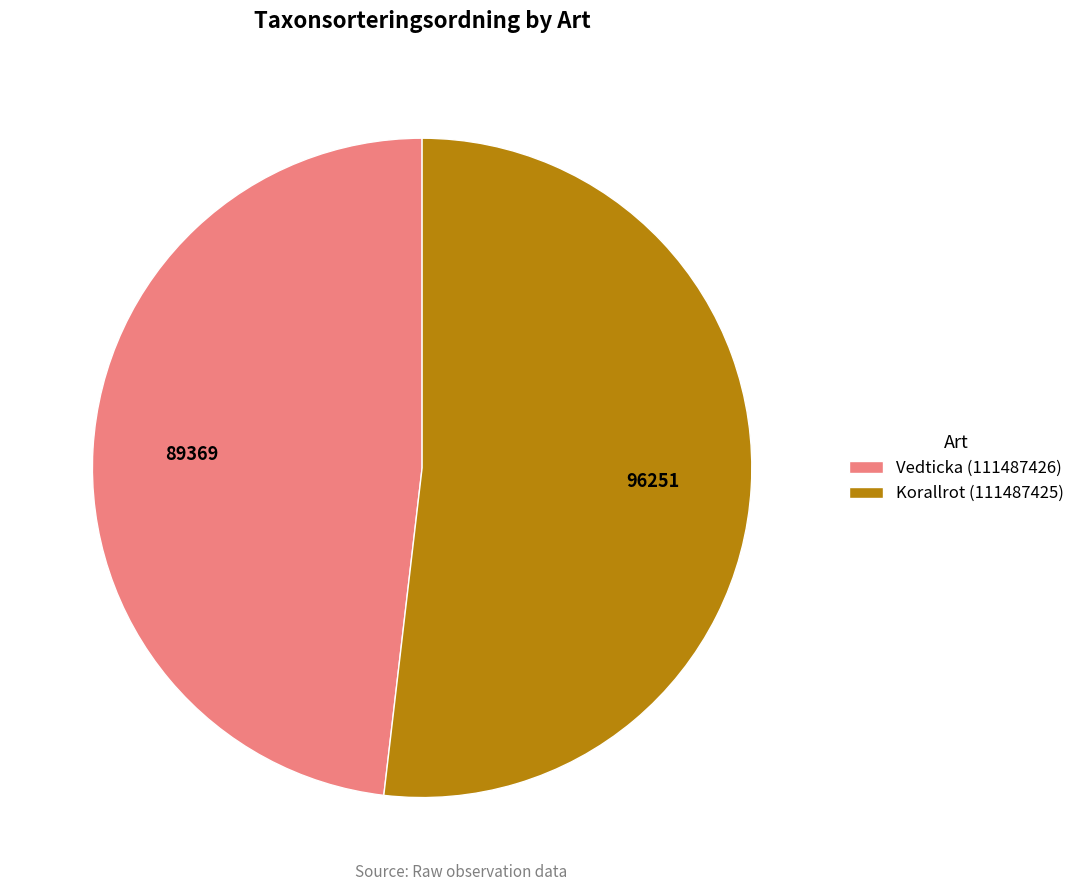

Which slice is the largest?

Korallrot (111487425)